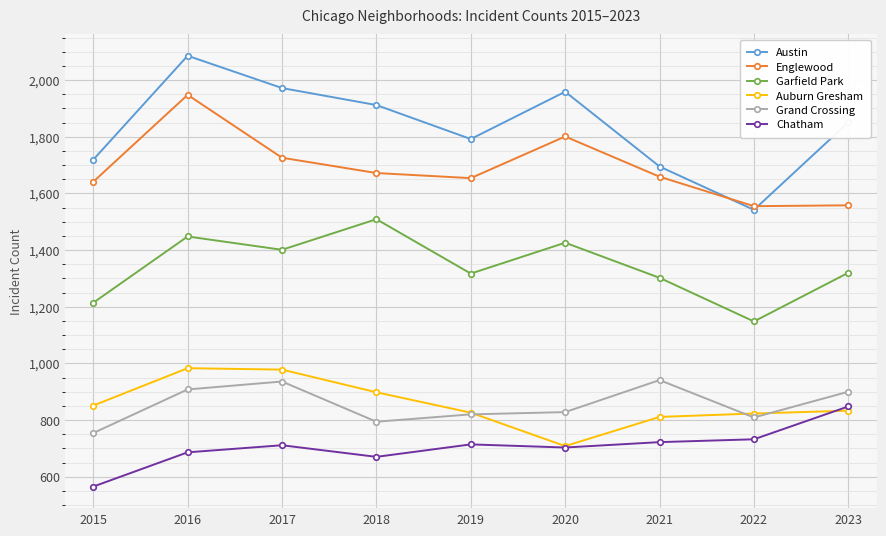

Which series changed the most between 2017 and 2023?

Englewood